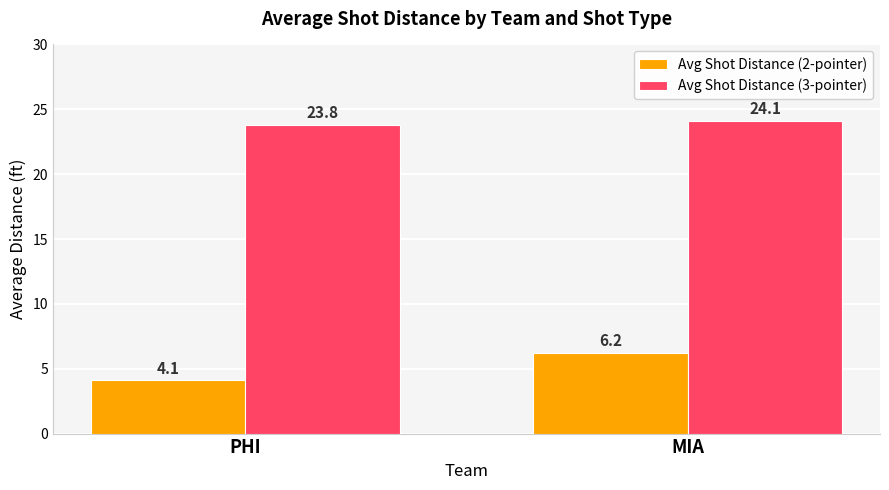

What is the average value of the Avg Shot Distance (3-pointer) series?

24.0